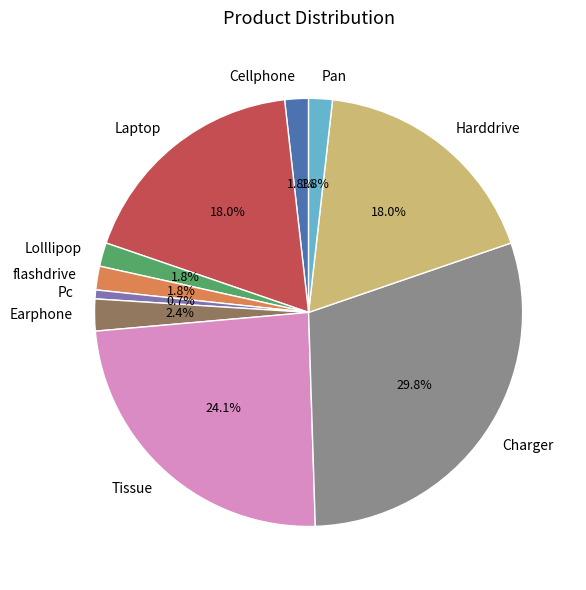

To the nearest percent, what is the difference between the largest and smallest slice percentages?

29%